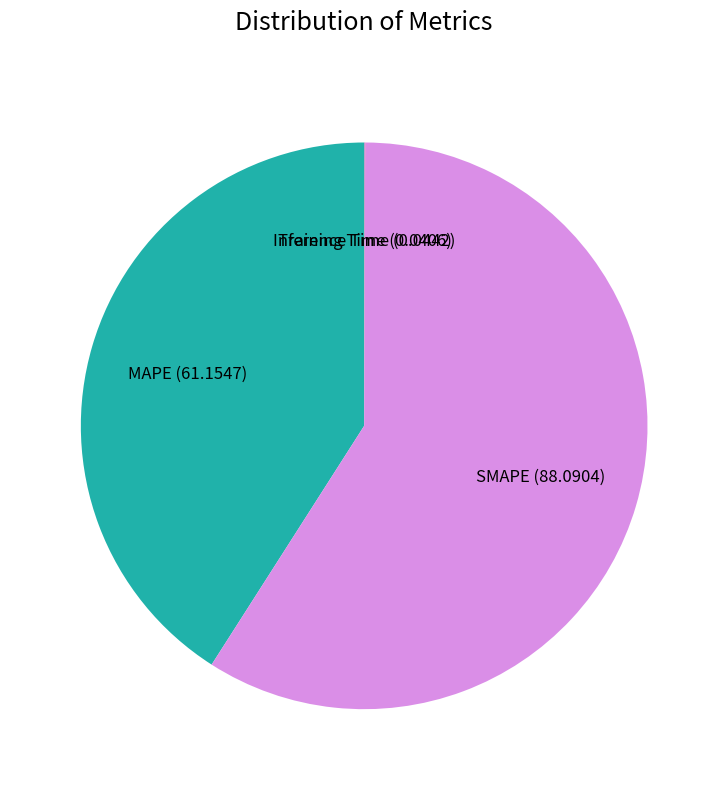

True or false: SMAPE accounts for 68% of the total.

False